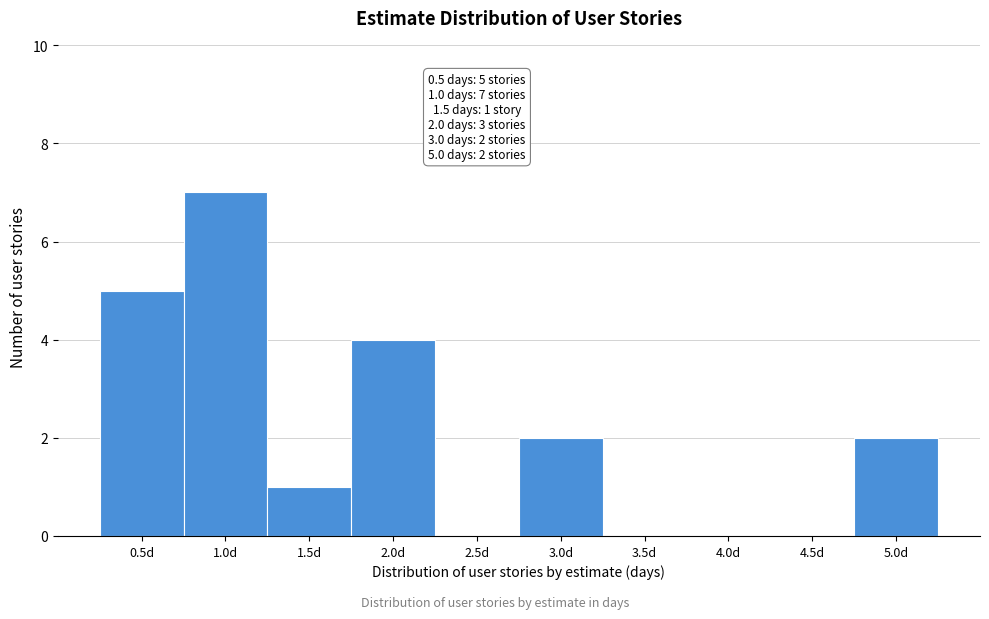

Which range on the x-axis has the tallest bar?

0.75 to 1.25